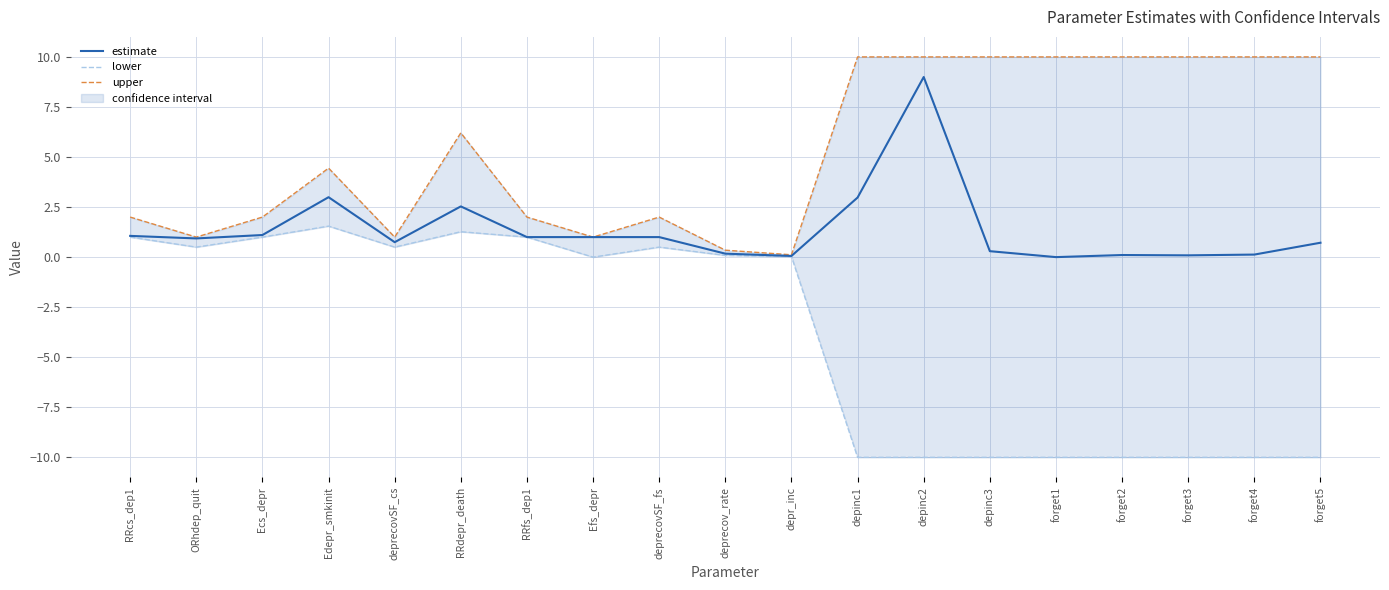

What is the label of the 13th point from the left?

depinc2